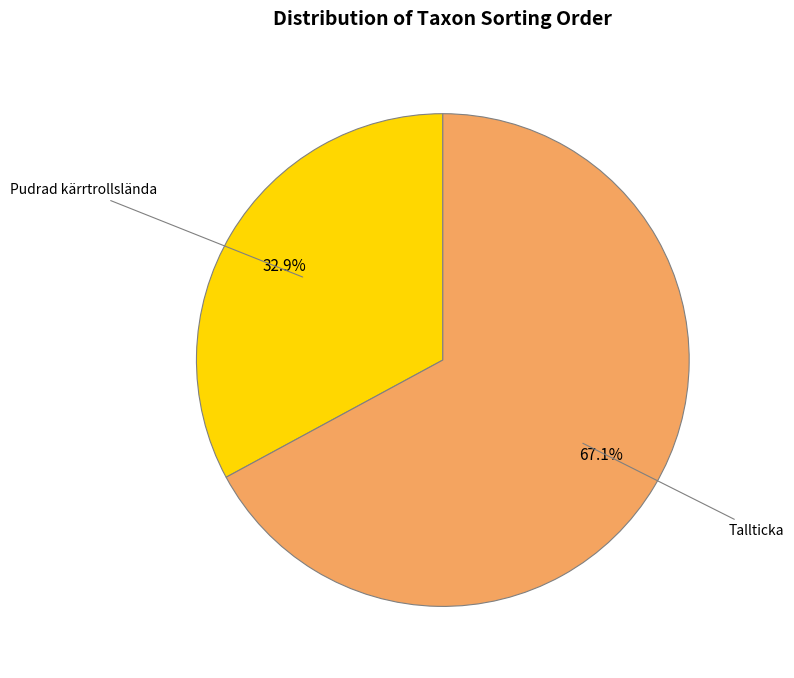

To the nearest percent, what is the difference between the Pudrad kärrtrollslända and Tallticka slice percentages?

34%